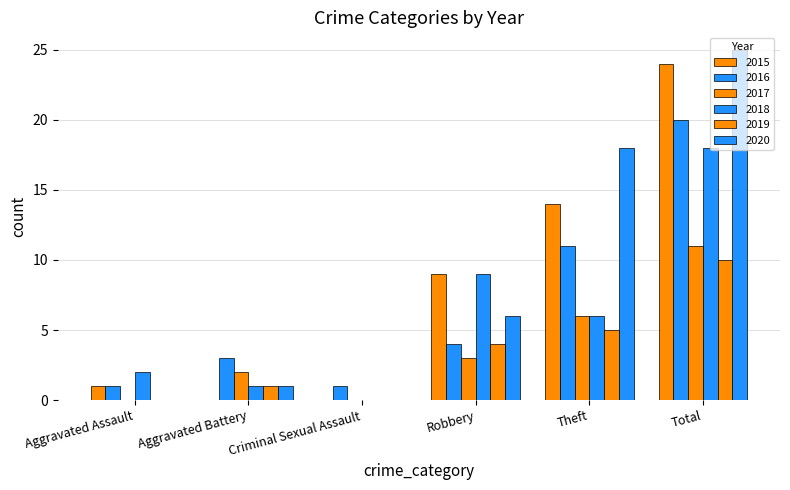

What is the label of the 4th bar from the left?

Robbery